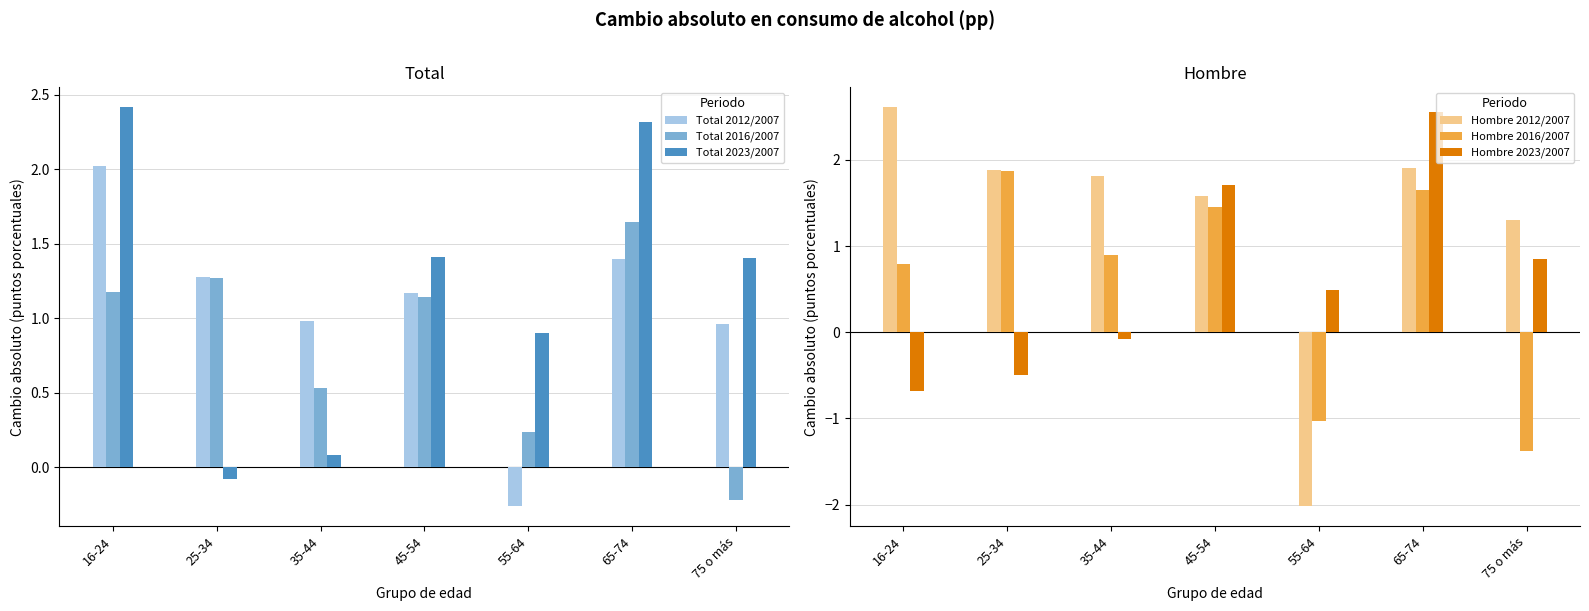

What is the label of the 4th bar from the right?

45-54